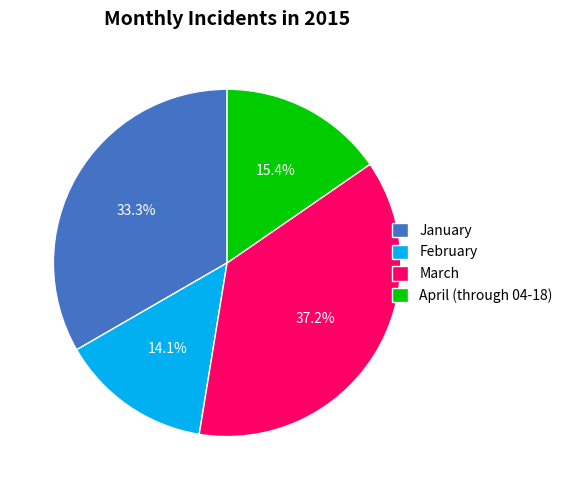

To the nearest percent, what portion does January represent?

33%